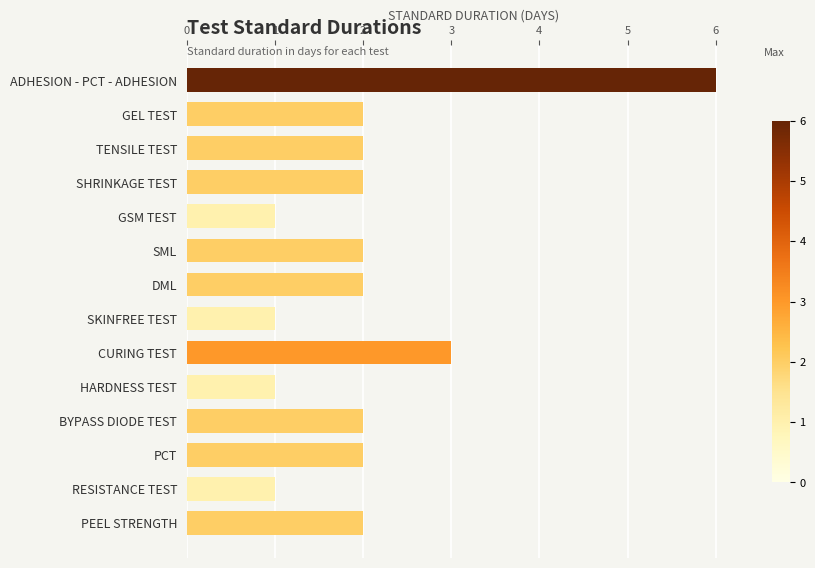

What is the greatest value displayed?

6